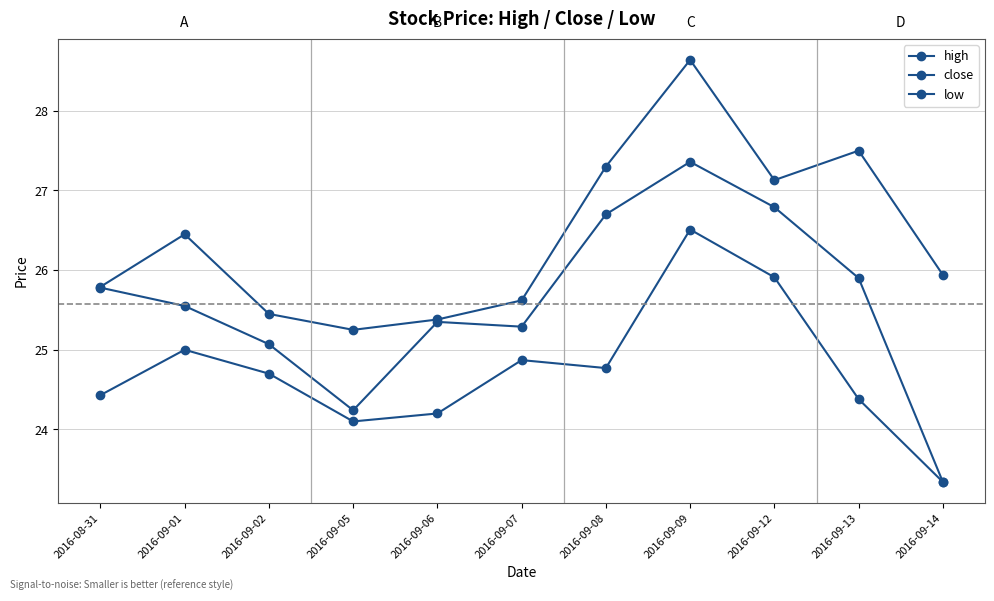

What is the difference between the maximum and minimum values in the close series?

4.0